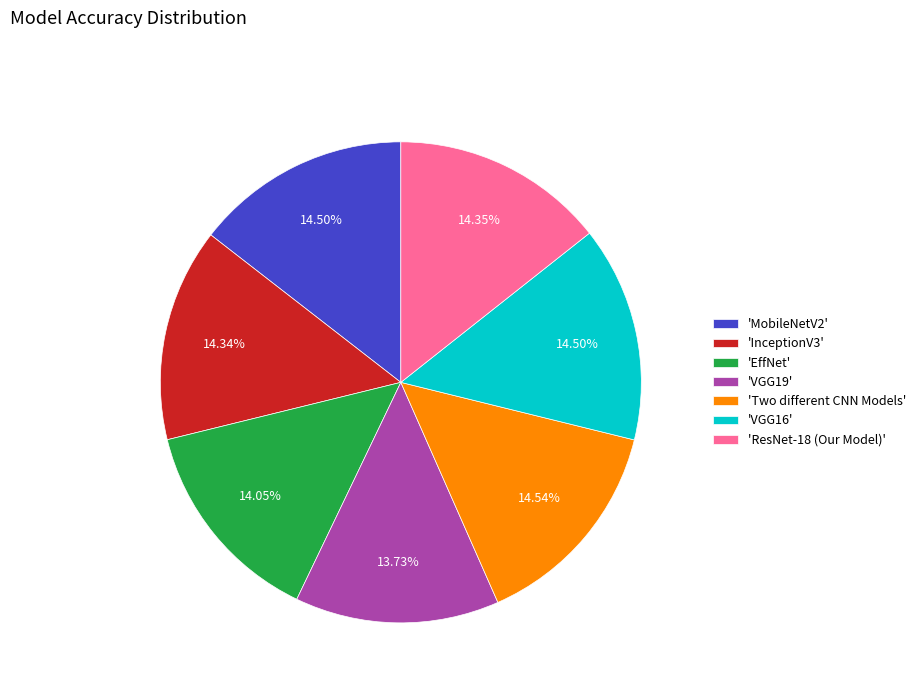

Which has a higher value, 'VGG19' or 'InceptionV3'?

'InceptionV3'